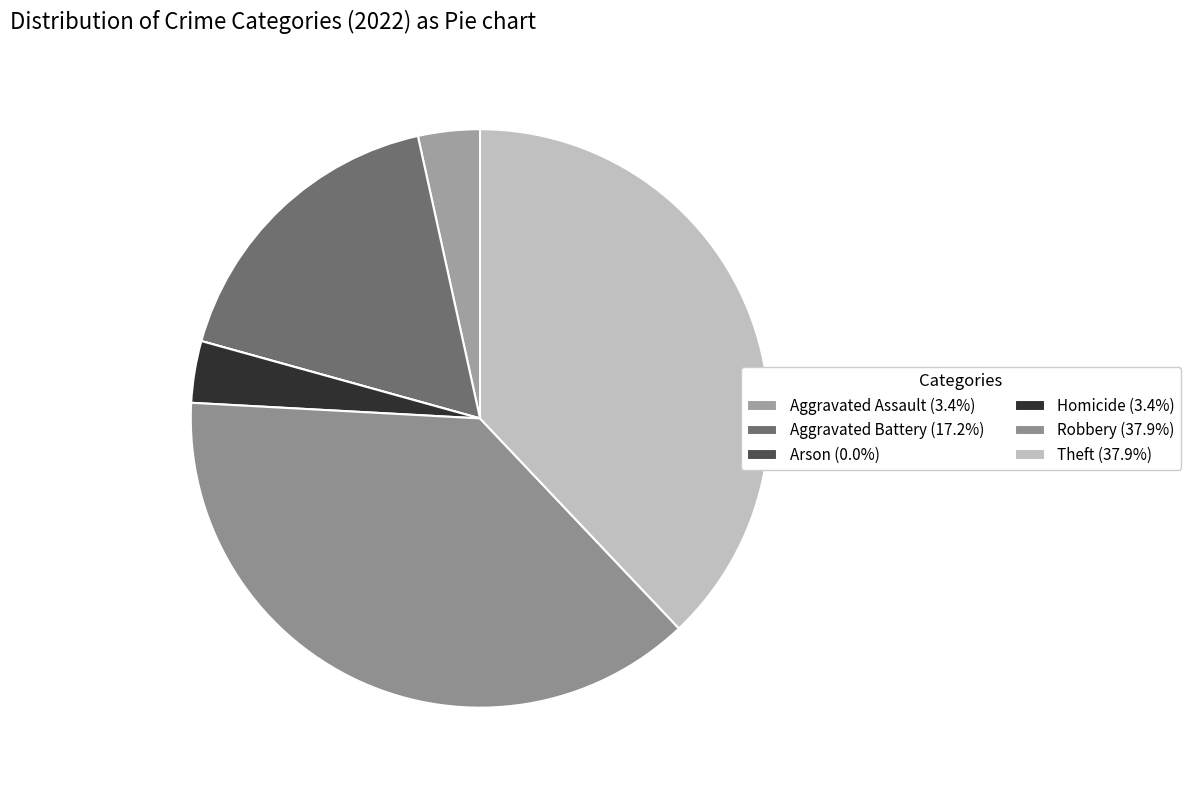

Count the number of slices in the pie.

6